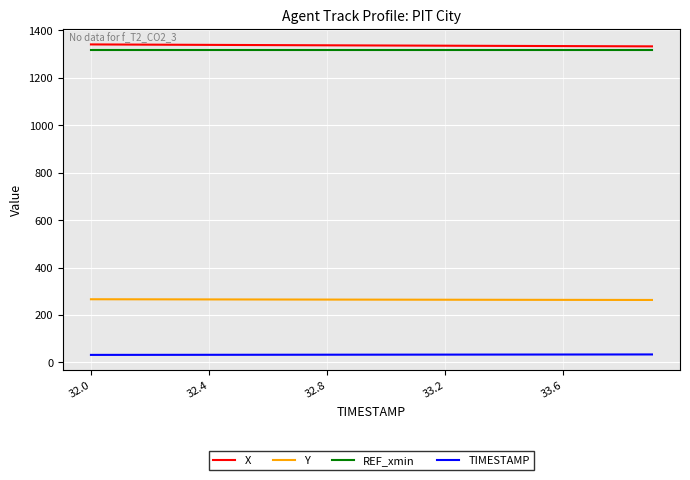

True or false: X and TIMESTAMP cross at least once.

False